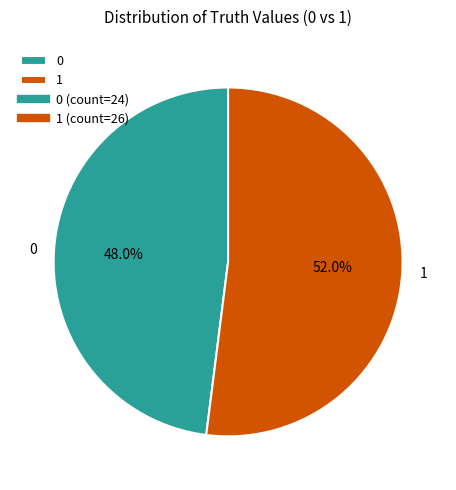

To the nearest percent, what percentage of the pie is 0?

48%